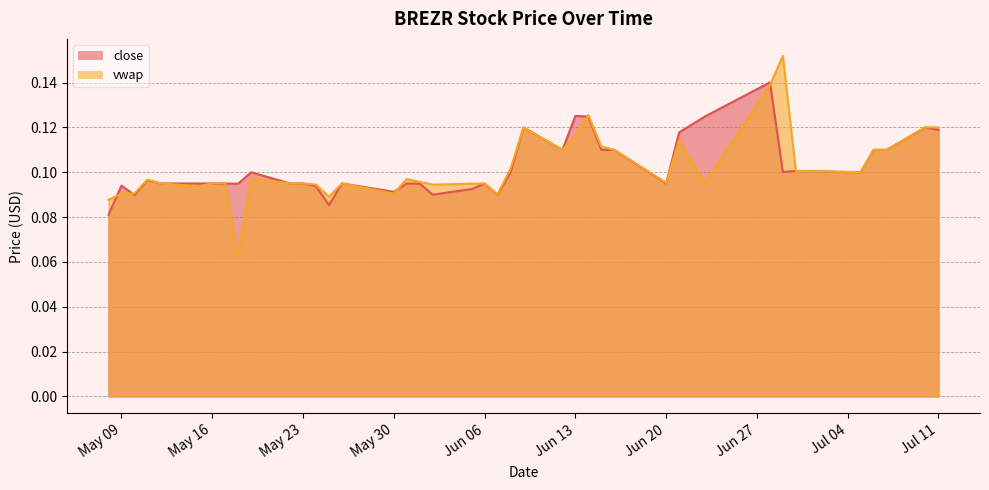

What is the label of the 16th point from the left?

2023-06-12